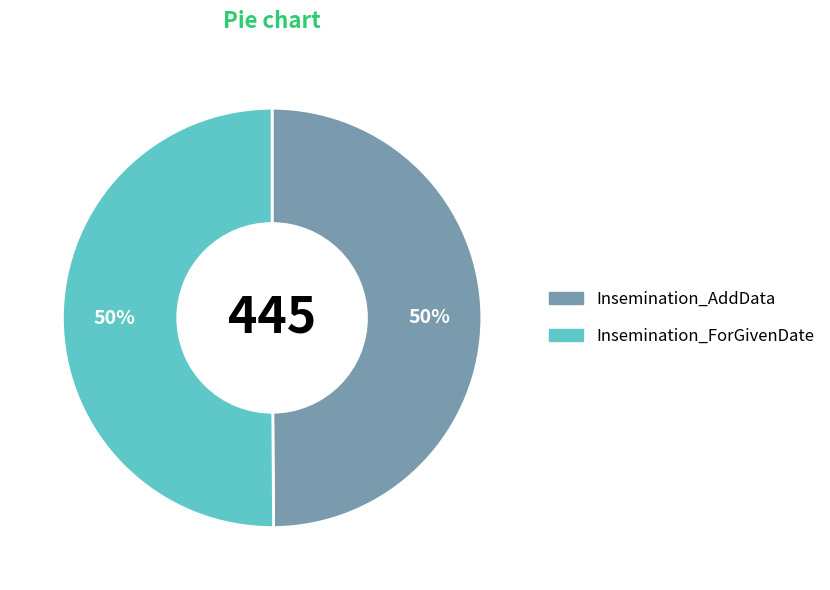

Do Insemination_AddData and Insemination_ForGivenDate together represent more than half of the pie?

Yes